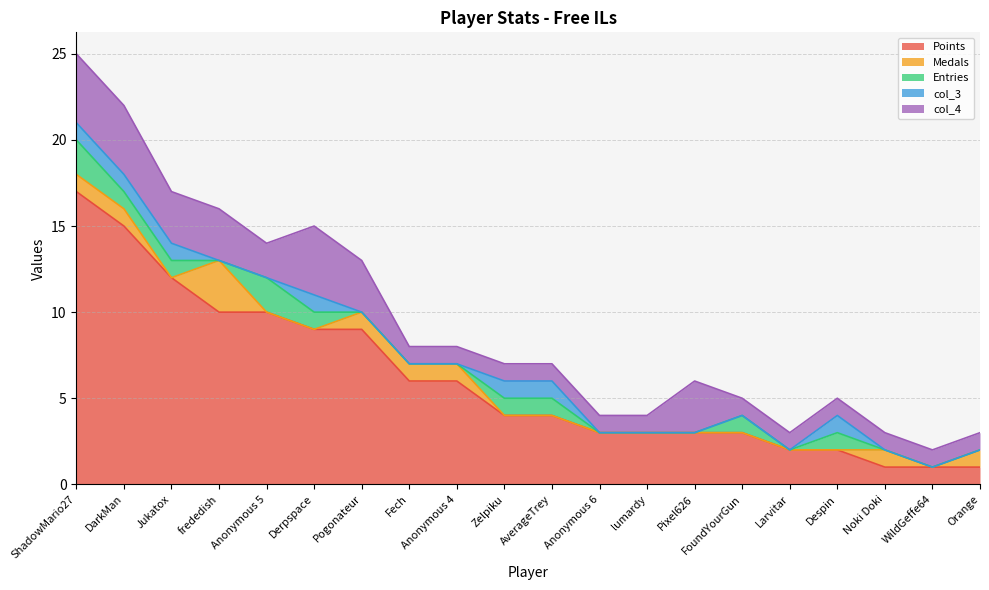

True or false: col_4 and Entries cross at least once.

False